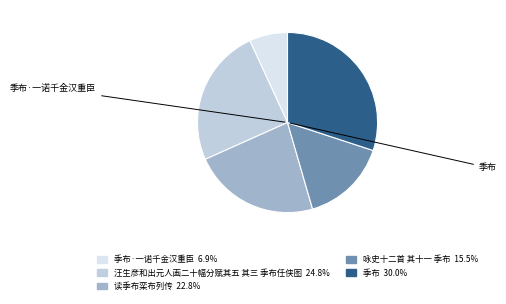

Which category has the biggest portion of the pie?

季布